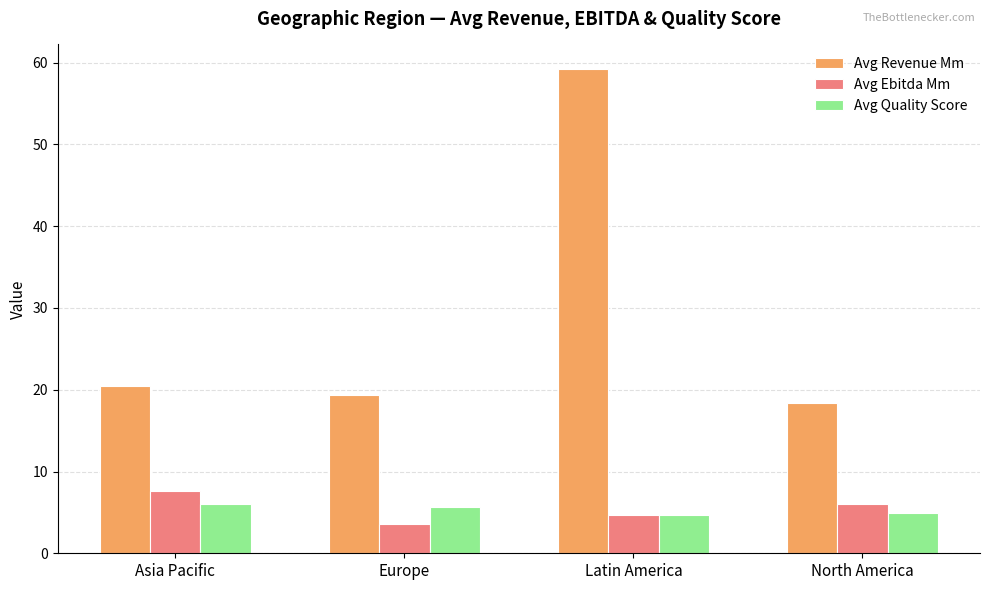

What is the sum of all Avg Revenue Mm values?

117.6